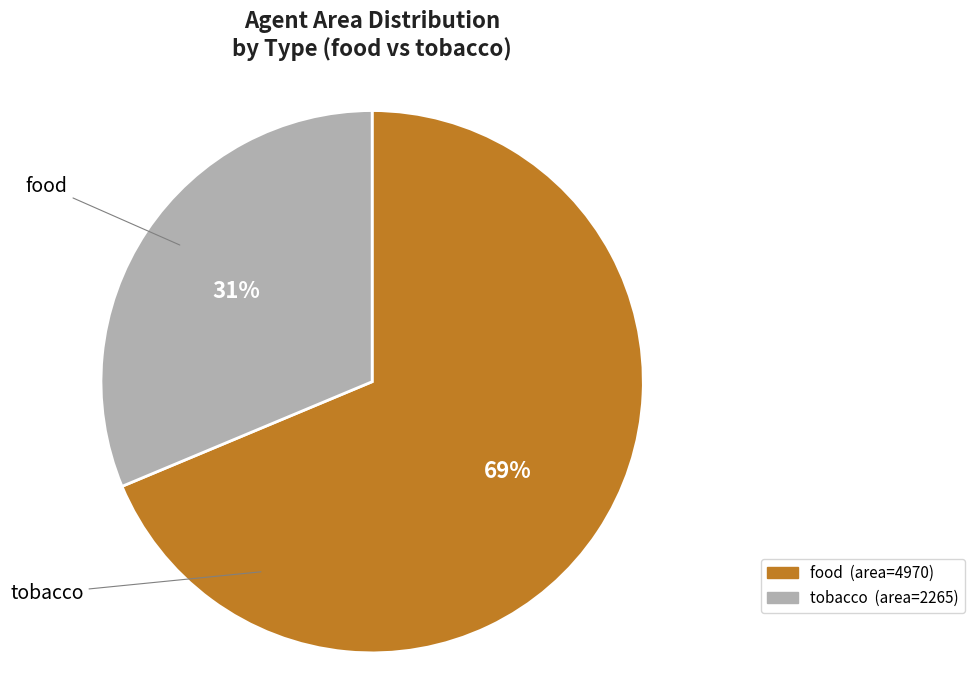

Which category accounts for the majority?

food